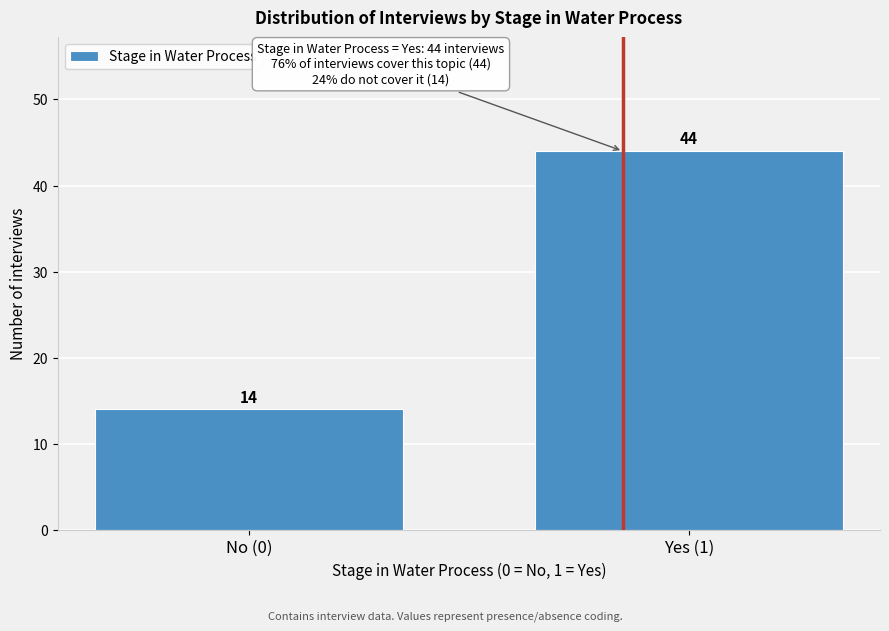

Reading right to left, list all the values displayed in this chart.

Yes (1)=44	No (0)=14